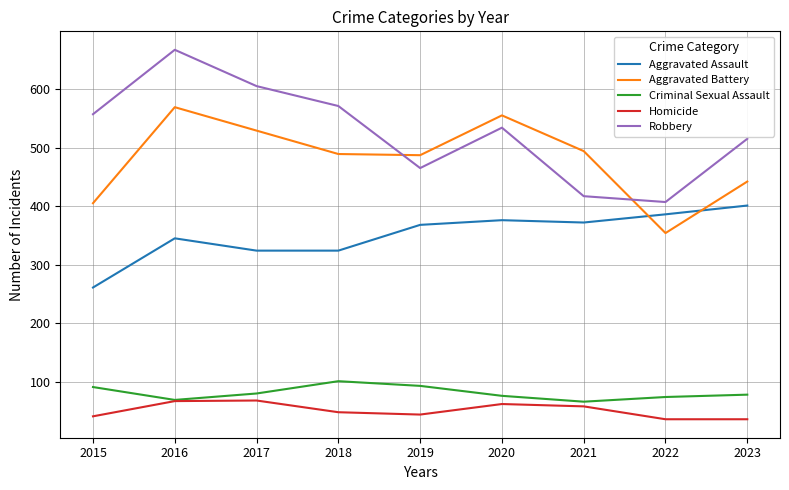

The value of Criminal Sexual Assault at 2016 is 104. True or false?

False